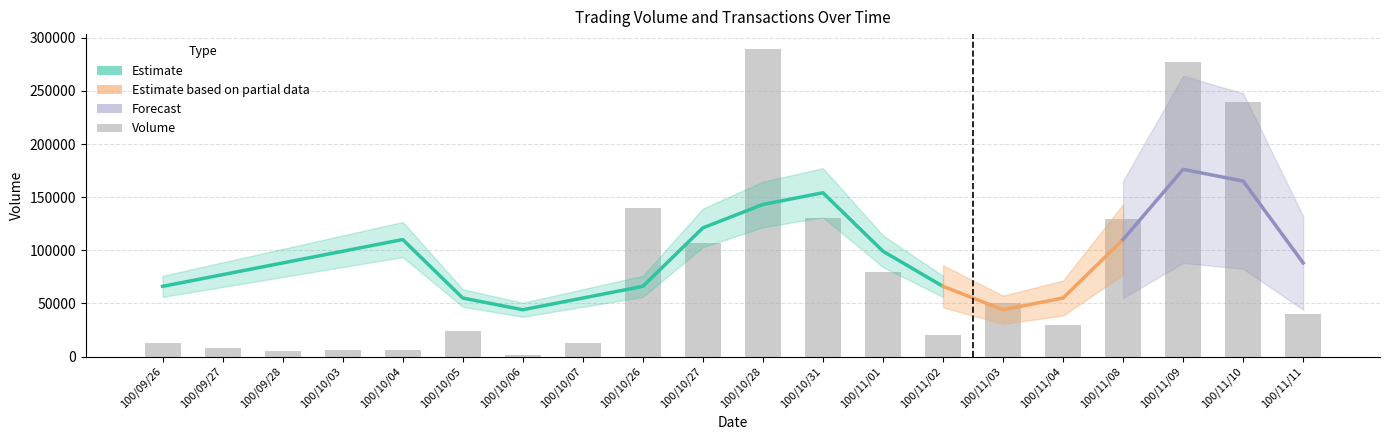

Is it true that the value at 100/11/10 is 400268?

False